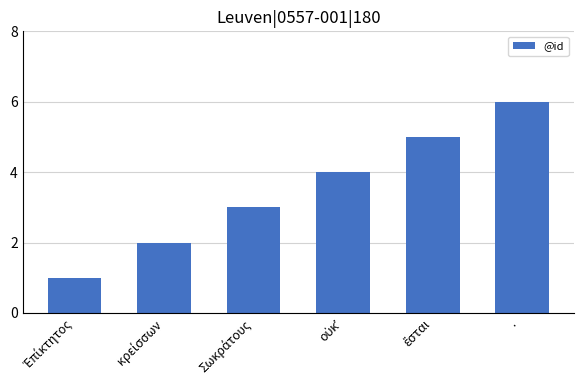

What is the minimum value shown in the chart?

1